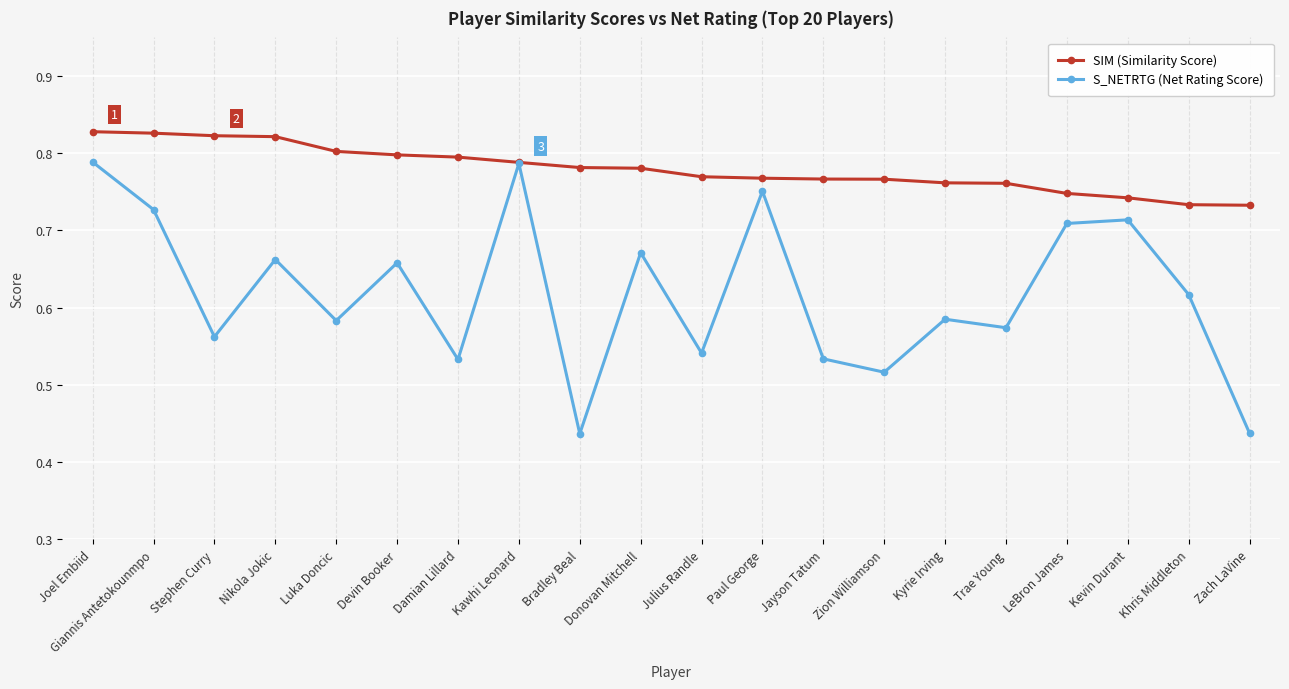

True or false: S_NETRTG (Net Rating Score) has more than 1 points higher than both neighbors.

True